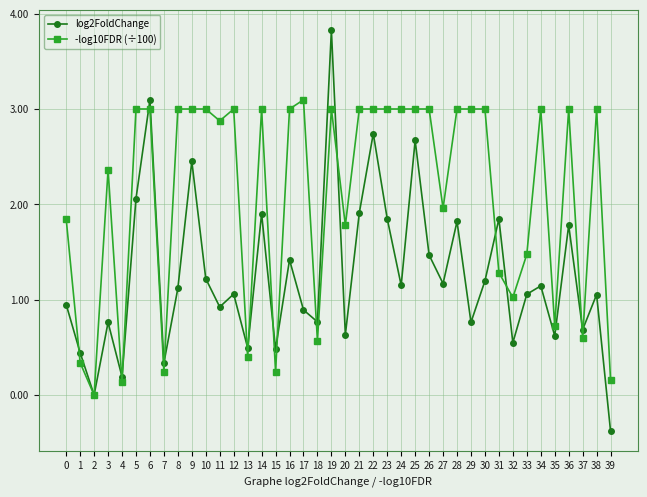

How many data points in log2FoldChange are less than 1?

17